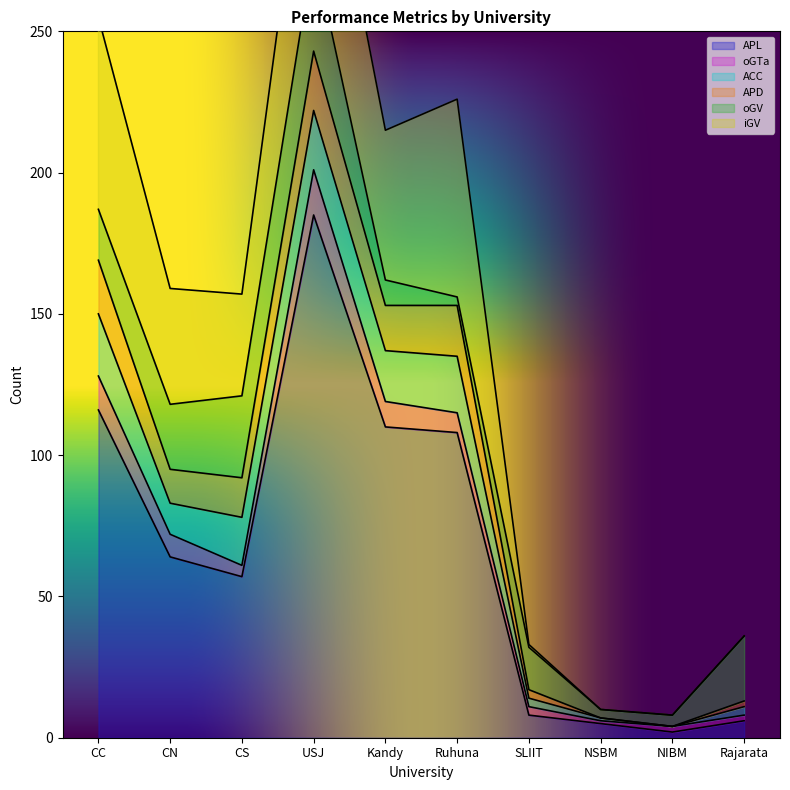

Reading left to right, transcribe all the data shown in this chart.

APL: CC=116	CN=64	CS=57	USJ=185	Kandy=110	Ruhuna=108	SLIIT=8	NSBM=5	NIBM=2	Rajarata=6
oGTa: CC=12	CN=8	CS=4	USJ=16	Kandy=9	Ruhuna=7	SLIIT=3	NSBM=1	NIBM=2	Rajarata=2
ACC: CC=22	CN=11	CS=17	USJ=21	Kandy=18	Ruhuna=20	SLIIT=3	NSBM=1	NIBM=0	Rajarata=3
APD: CC=19	CN=12	CS=14	USJ=21	Kandy=16	Ruhuna=18	SLIIT=3	NSBM=0	NIBM=0	Rajarata=2
oGV: CC=18	CN=23	CS=29	USJ=36	Kandy=9	Ruhuna=3	SLIIT=15	NSBM=3	NIBM=4	Rajarata=23
iGV: CC=68	CN=41	CS=36	USJ=67	Kandy=53	Ruhuna=70	SLIIT=1	NSBM=0	NIBM=0	Rajarata=0